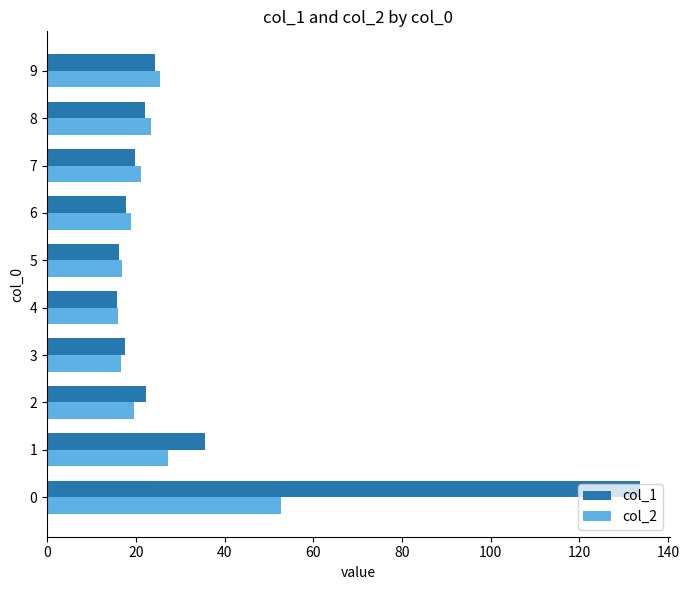

What is the greatest value displayed?

133.7